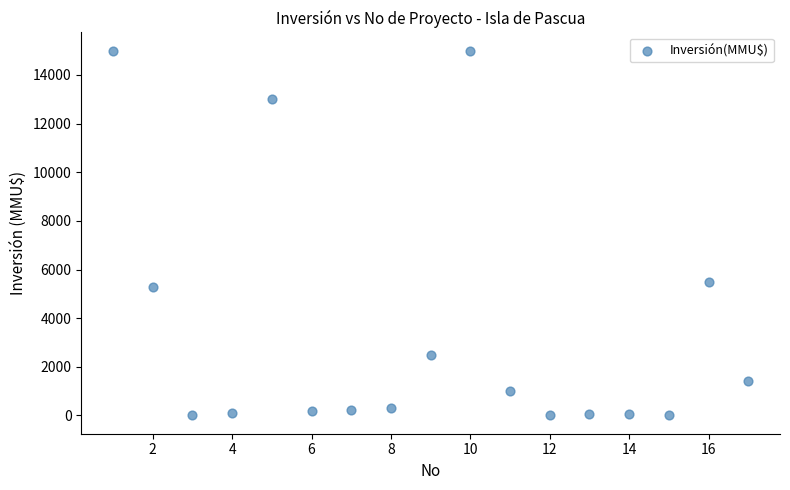

What Y value in the scatter plot is closest to 7500?

5500